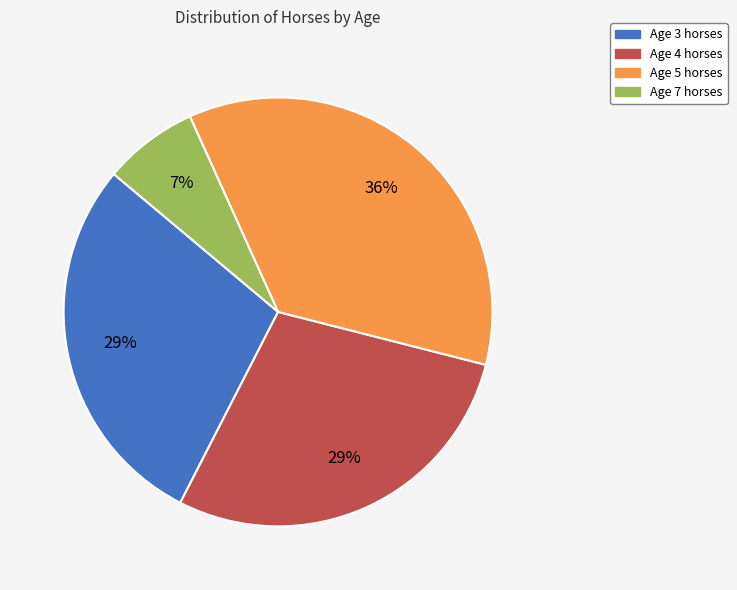

To the nearest percent, what is the average slice percentage?

25%